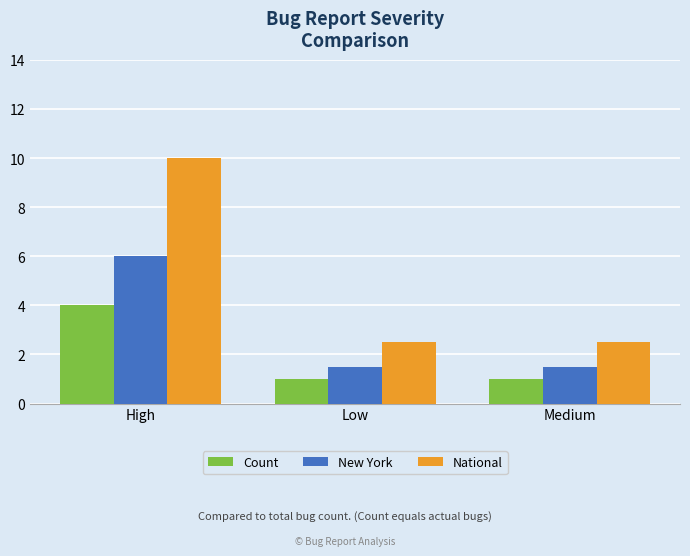

What is the minimum value for Count?

1.0